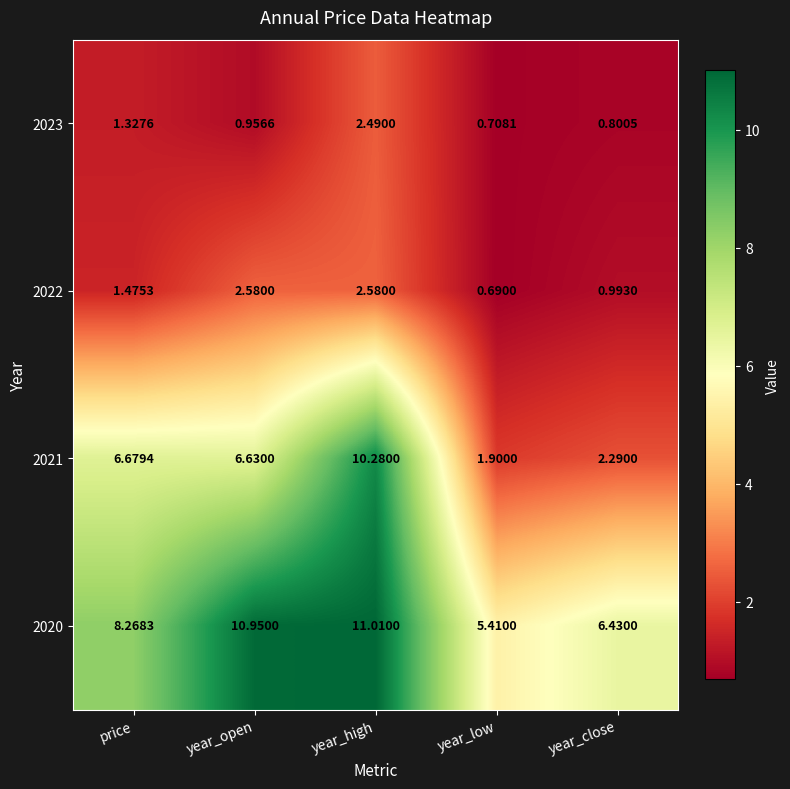

Rank the series by their maximum value, from highest to lowest.

2020, 2021, 2022, 2023